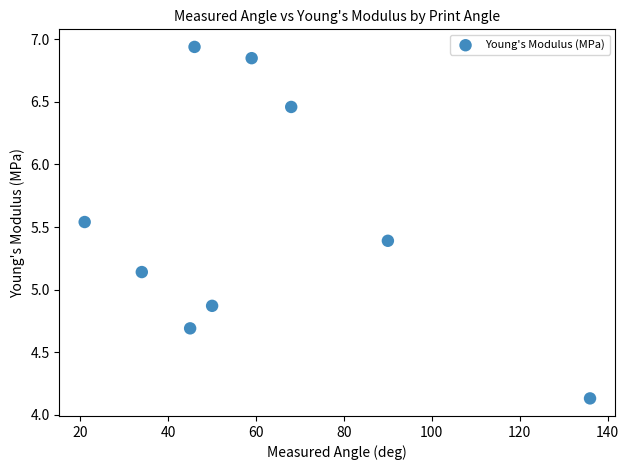

What is the range of Y values (max minus min)?

2.8